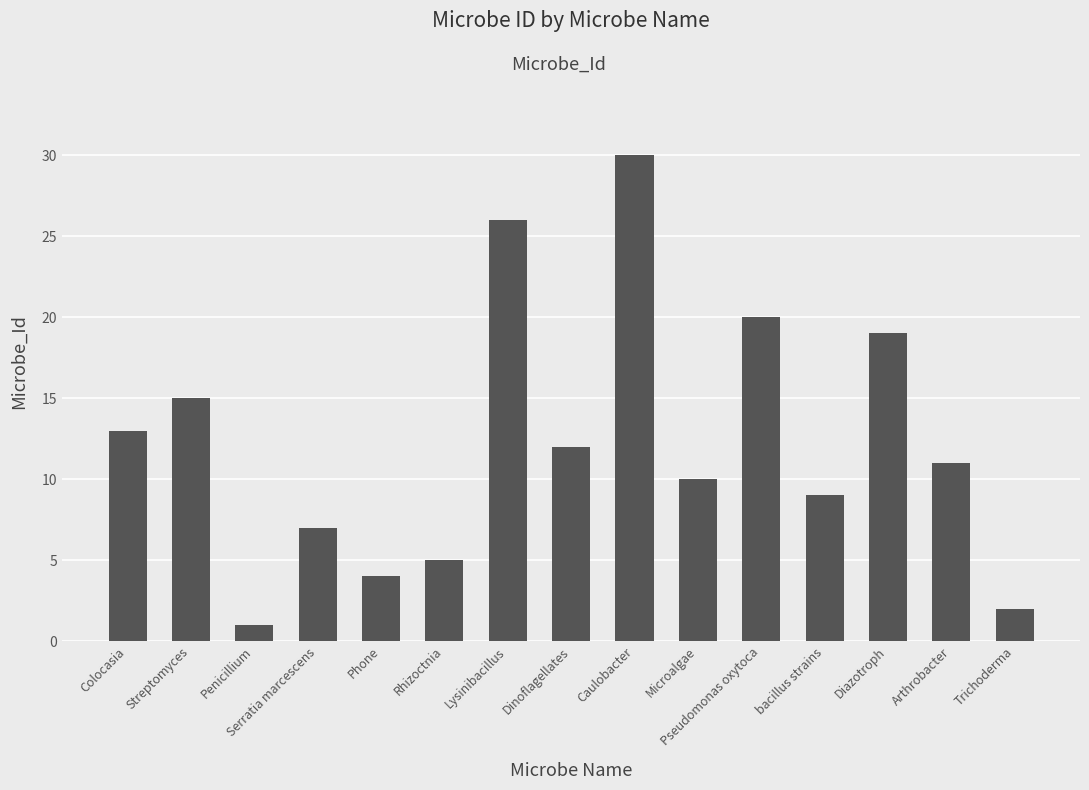

What is the label of the 15th bar from the left?

Trichoderma